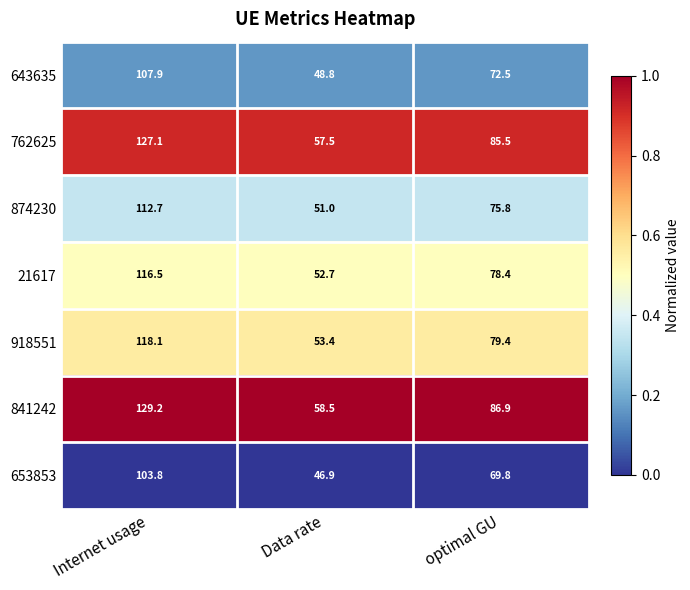

Is it true that 643635 equals 50.0 at optimal GU?

False